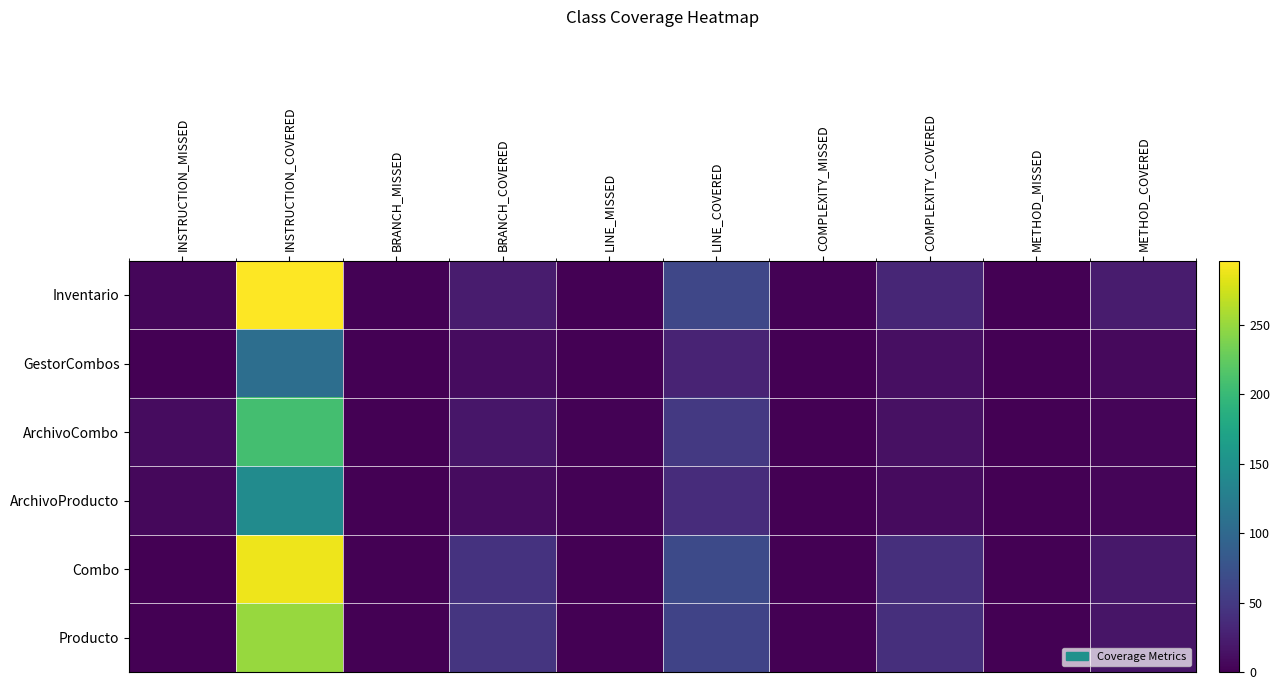

What is the spread (max minus min) of values at LINE_MISSED?

2